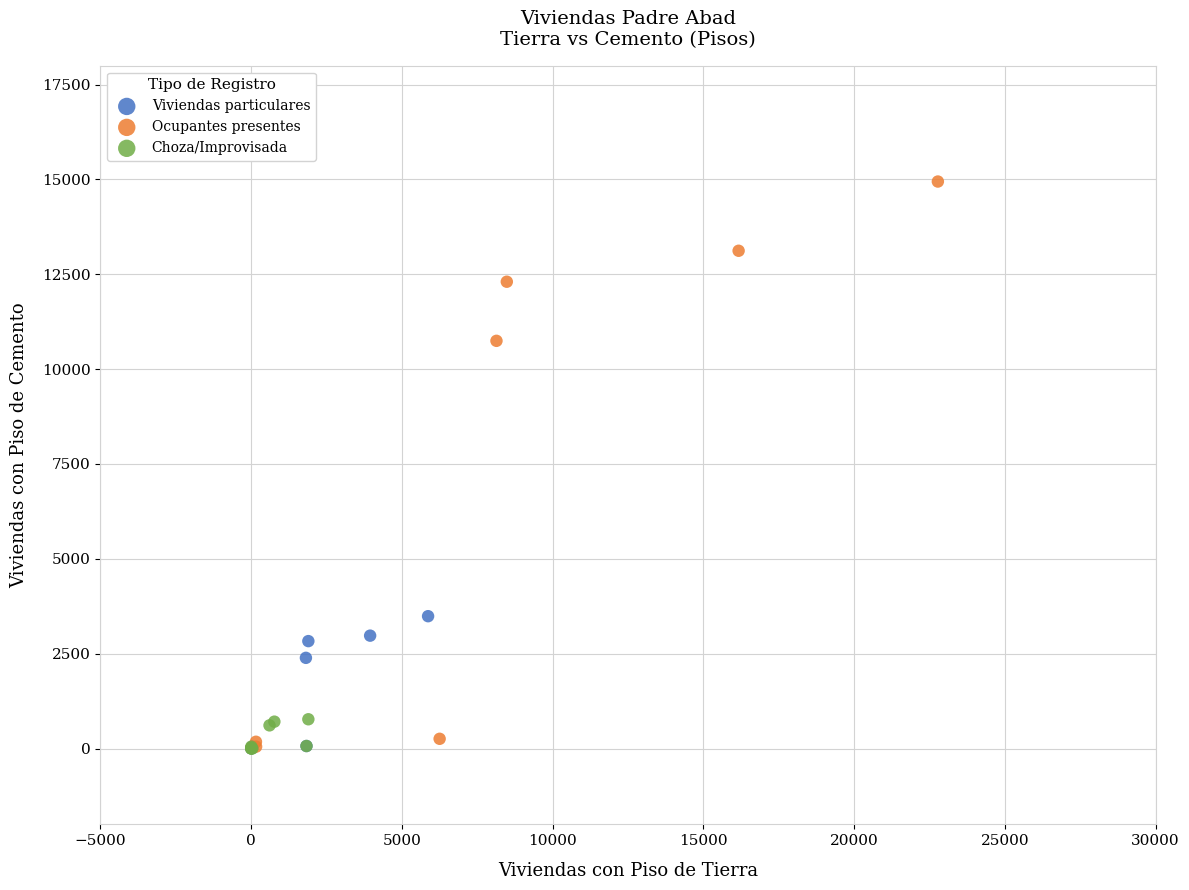

Which series has the largest Y range (max minus min)?

Ocupantes presentes